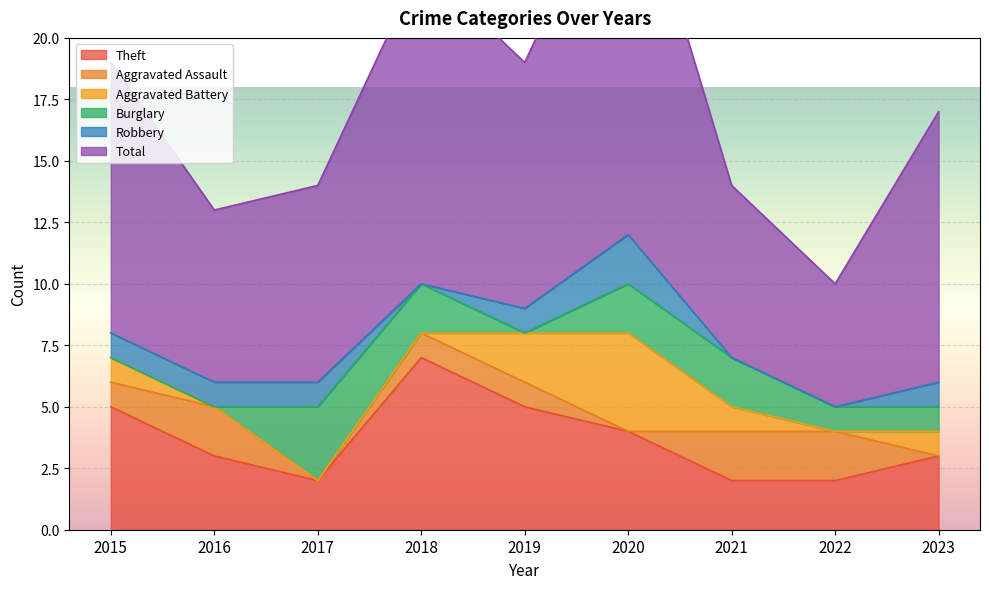

How many lines are shown in the chart?

6